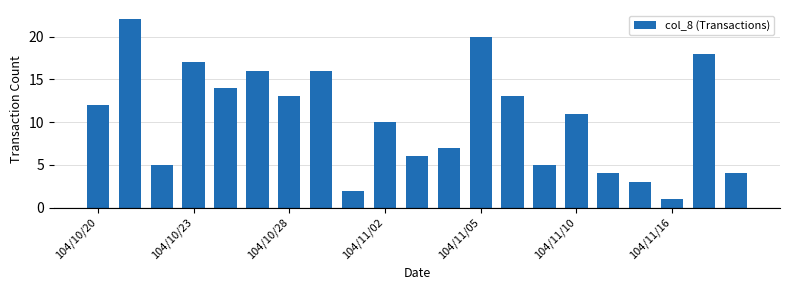

How many values are below 11?

10